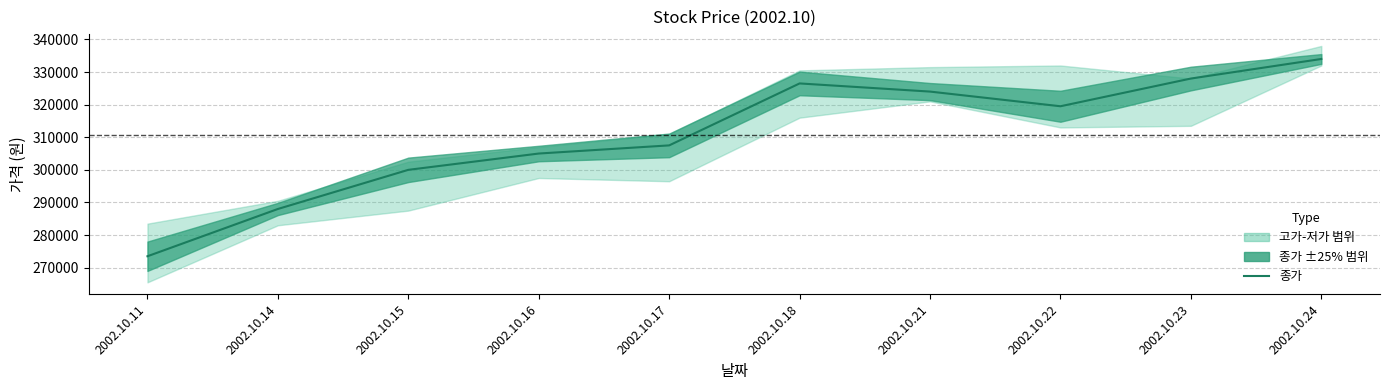

Which label corresponds to the smallest value in the chart?

2002.10.11